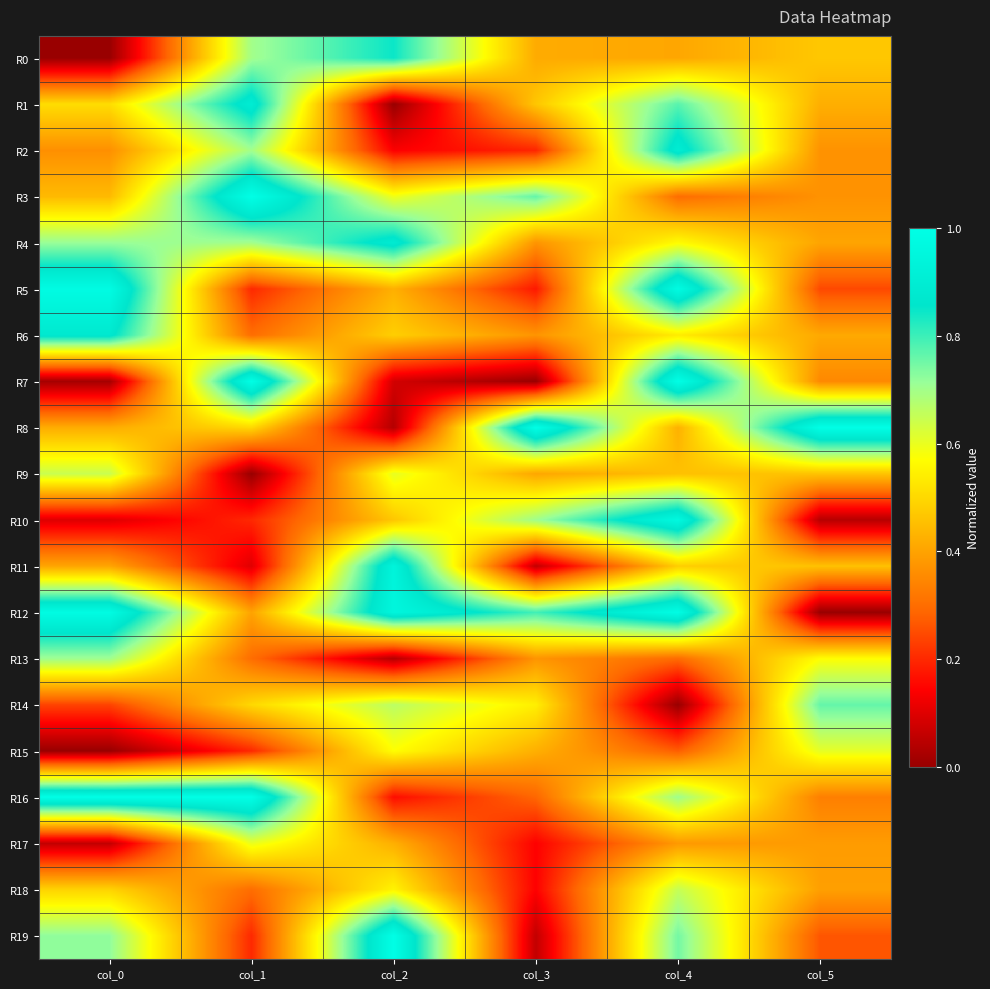

Which series has the largest total across all categories?

R12